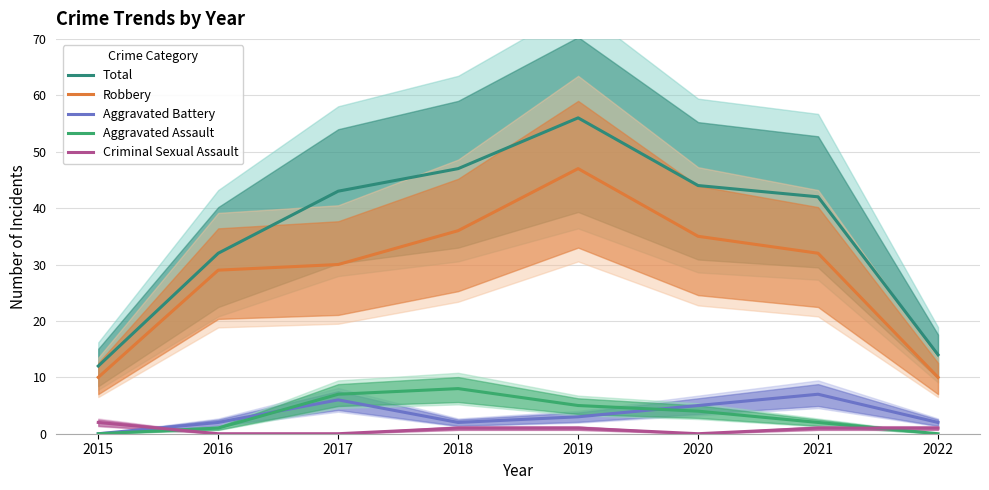

The Total series shows 14 at 2022. True or false?

True